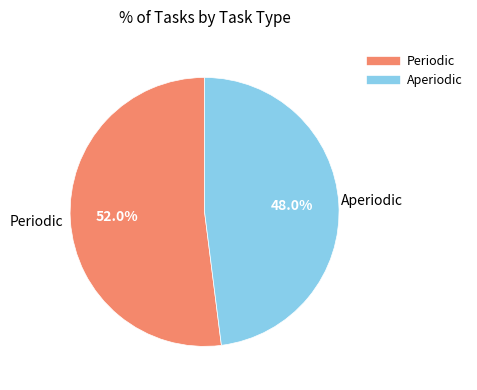

True or false: Periodic accounts for 52% of the total.

True